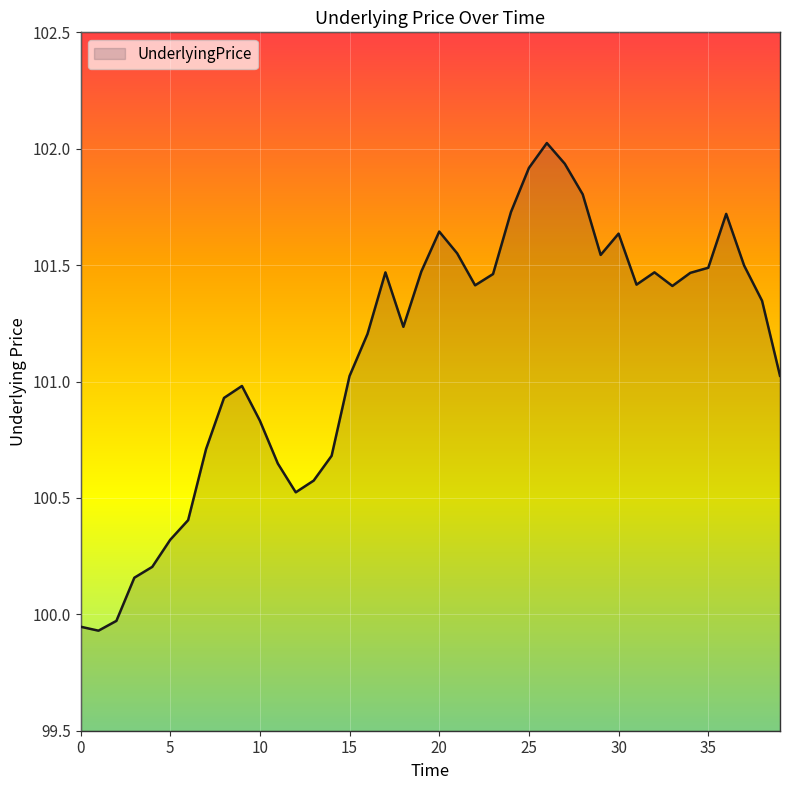

What is the difference between the maximum and minimum values?

2.1